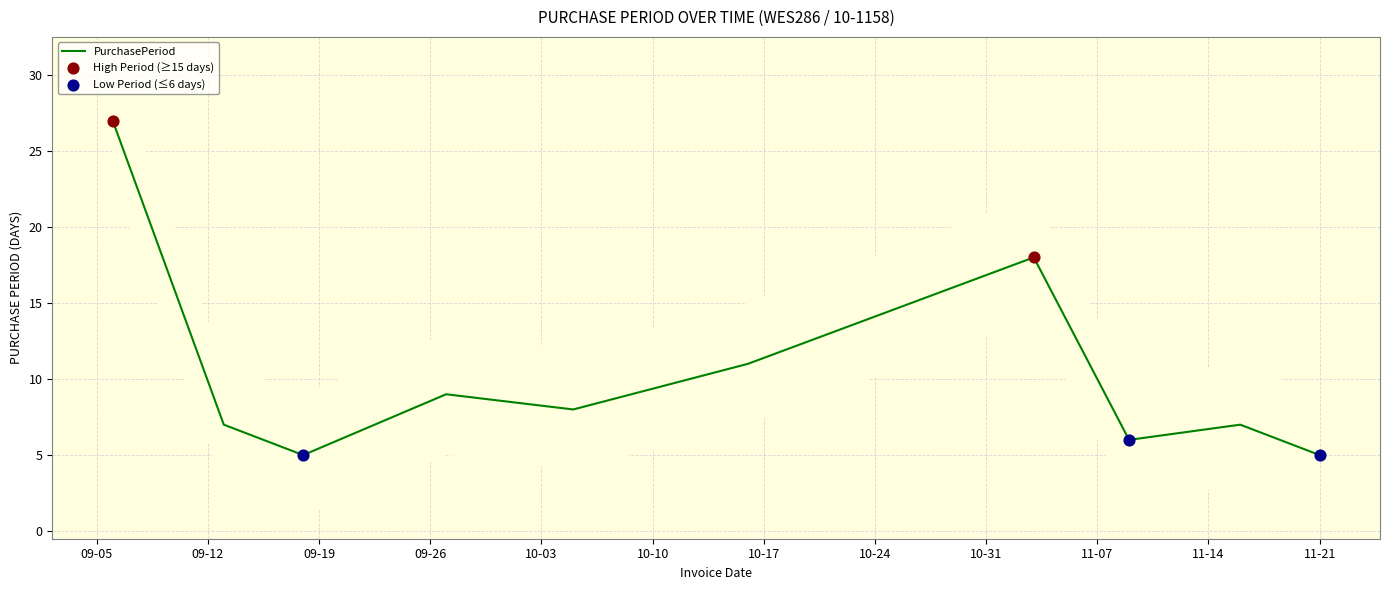

Between 2017-11-21 and 2017-09-18, which is larger?

2017-11-21